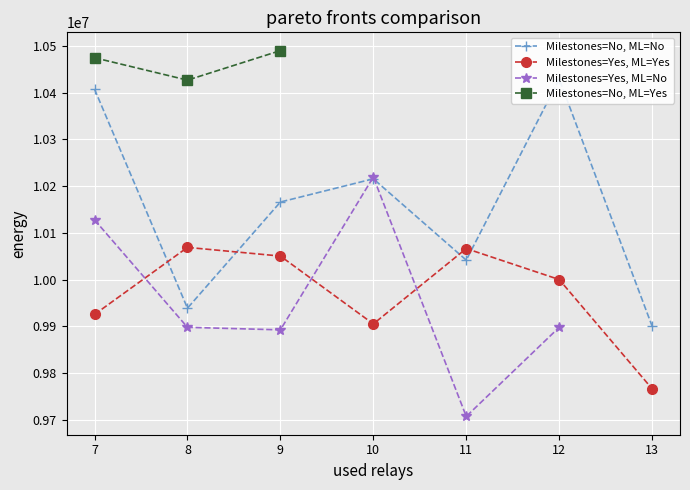

How many positive values does the Milestones=Yes, ML=No series have?

6